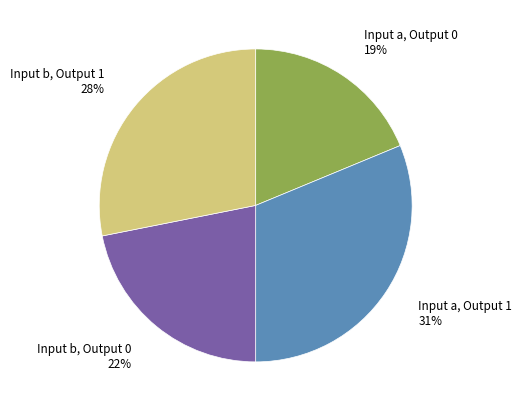

Count the number of slices in the pie.

4